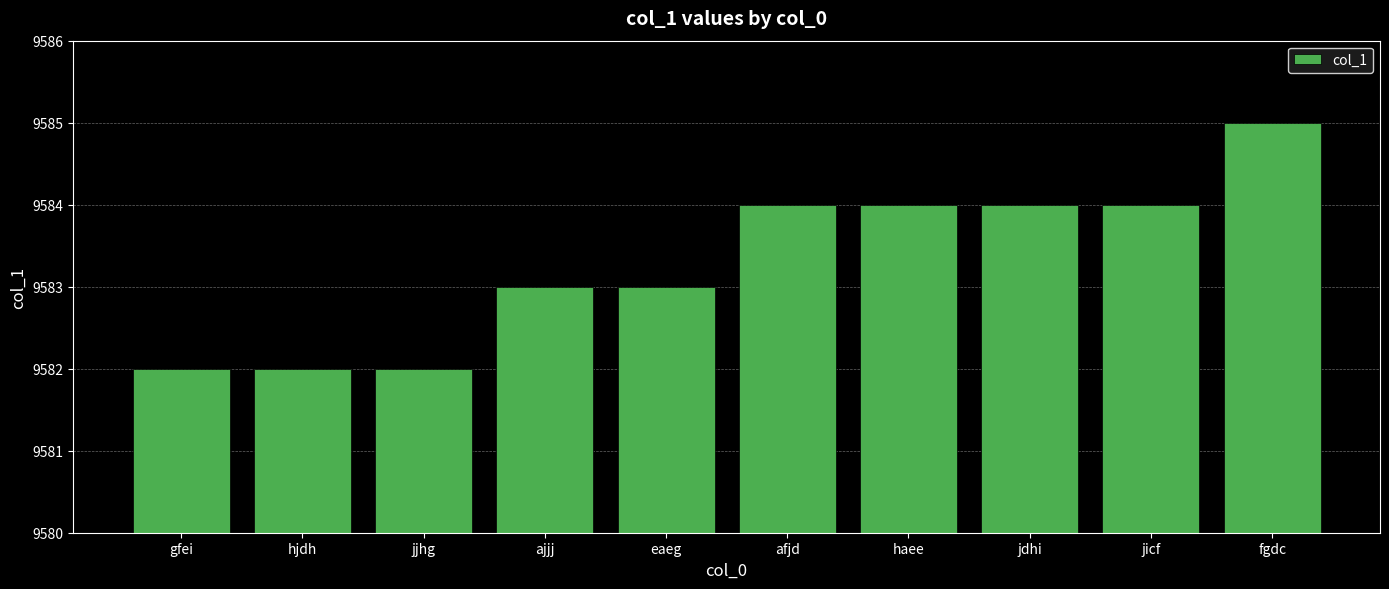

What is the change in value from eaeg to fgdc?

+2